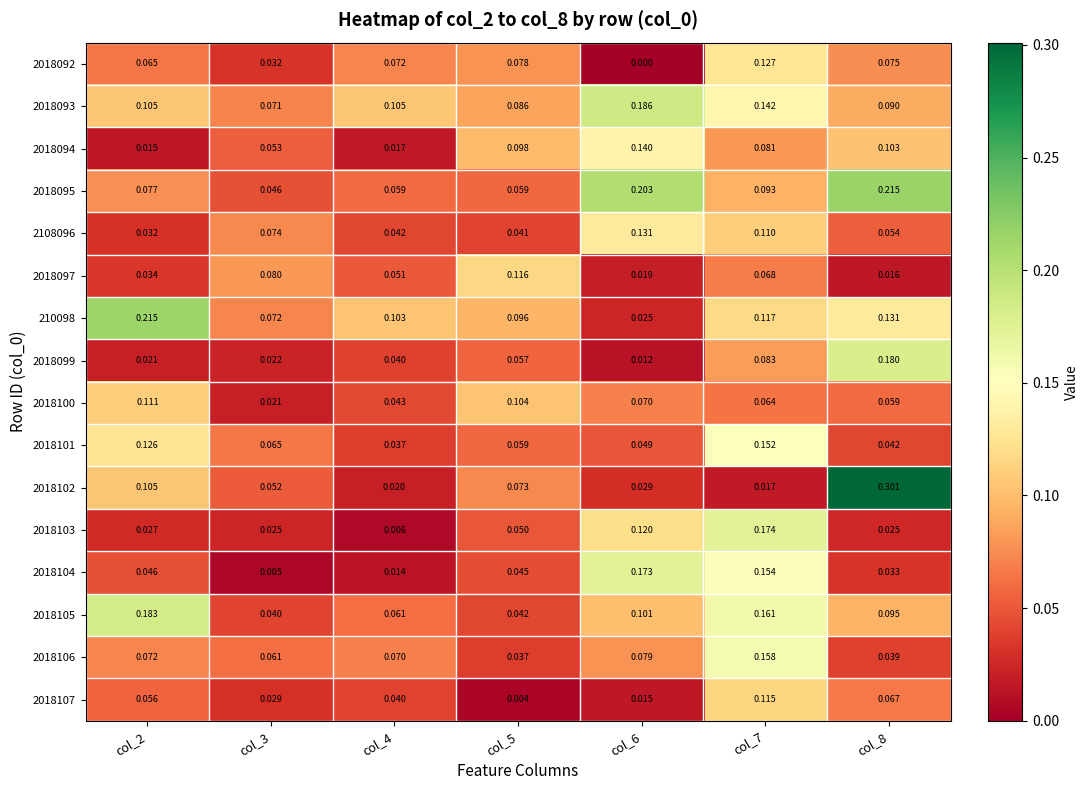

Is the value of 2018094 at col_3 greater than the value of 2108096 at col_3?

No